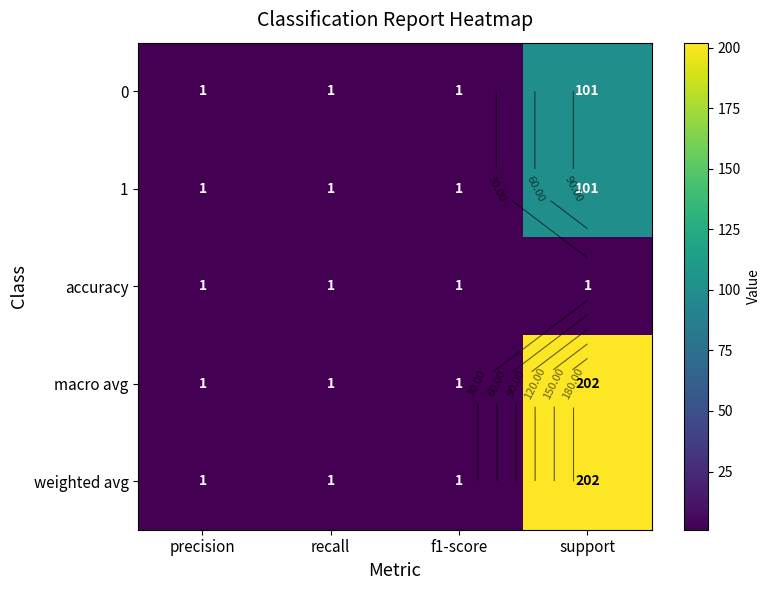

Where is macro avg nearest to the value 101?

precision